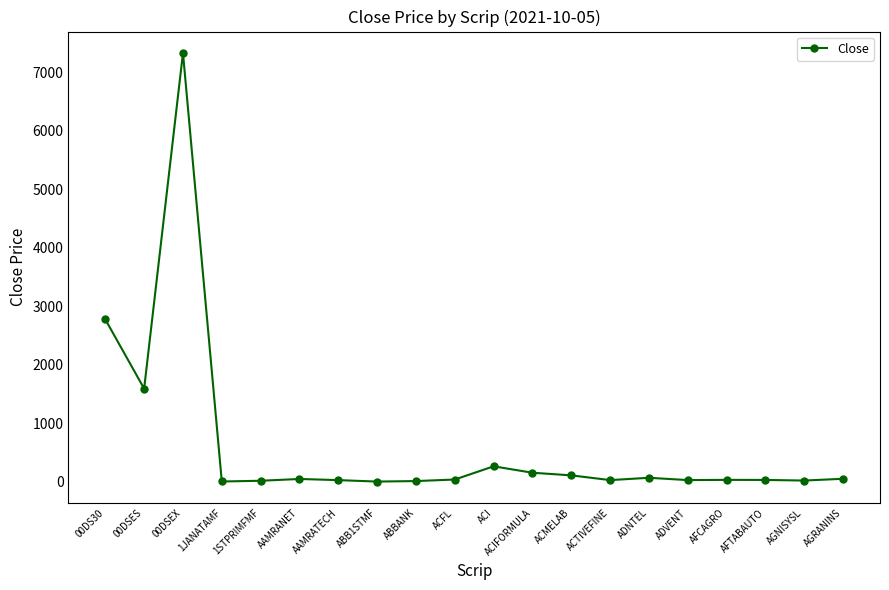

Is it true that the value at 00DSES is 2670.1?

False